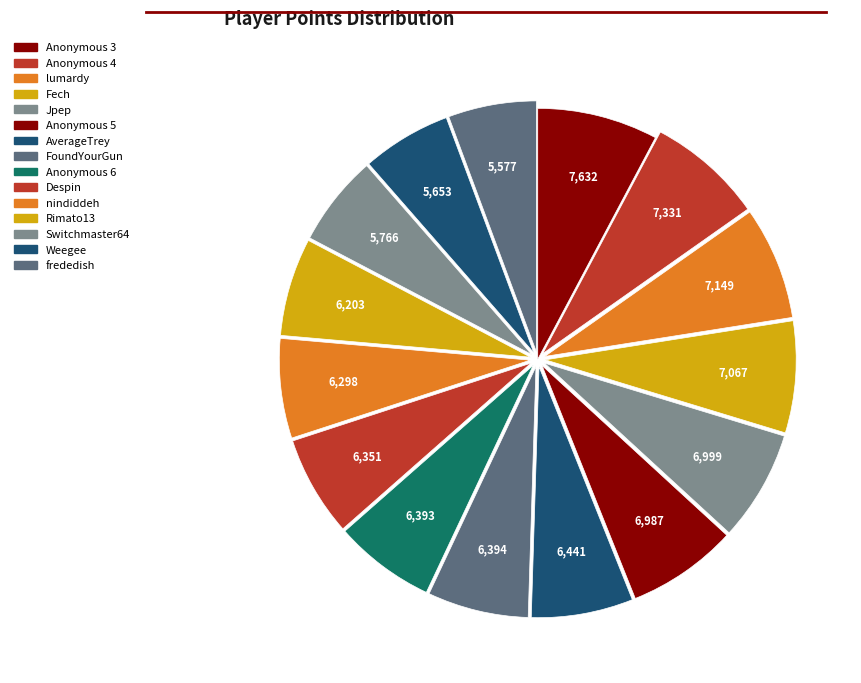

Which category has the smallest portion of the pie?

frededish